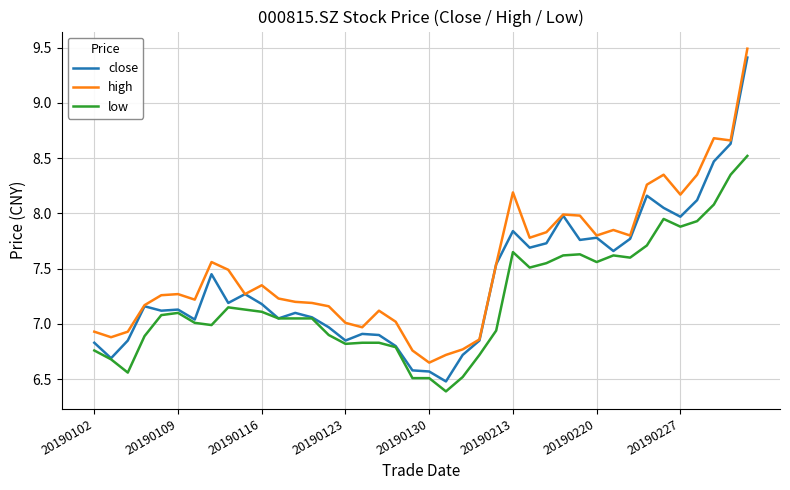

Rank the series by their average value, from lowest to highest.

low, close, high